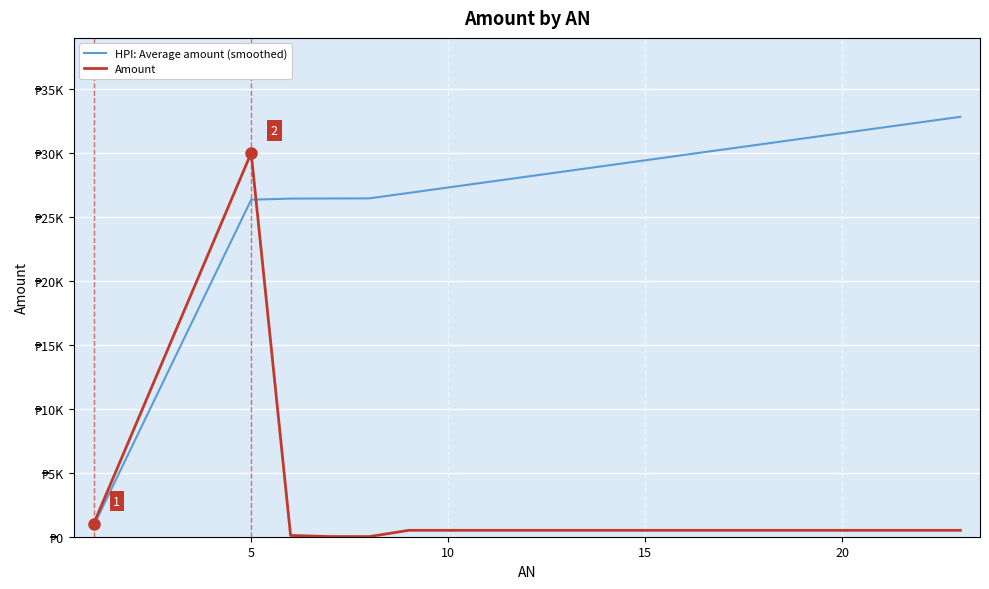

Is this an area chart (filled region under the line)?

No